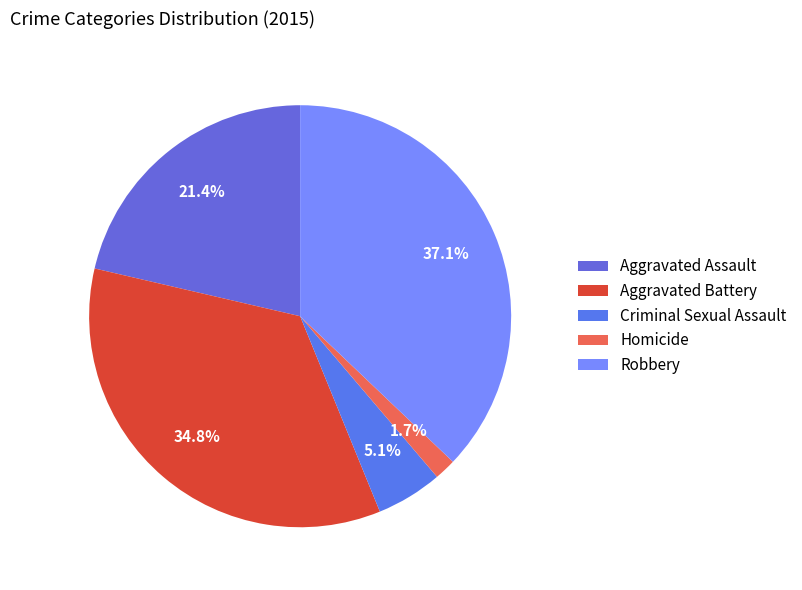

Is Criminal Sexual Assault the majority of the pie?

No